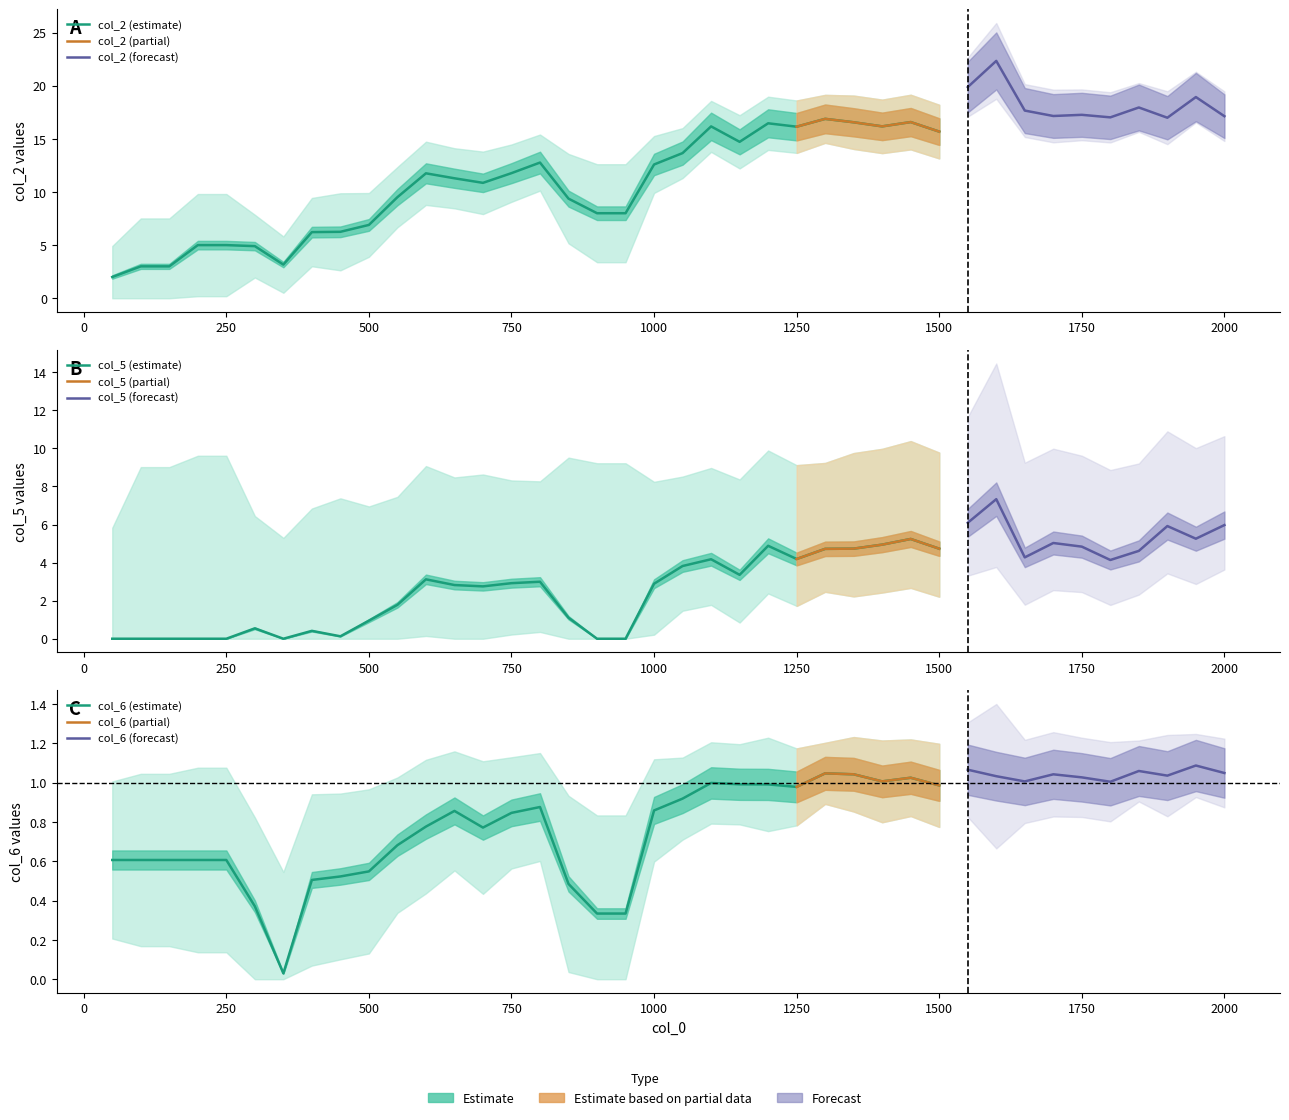

True or false: col_5 and col_2 intersect in this chart.

False